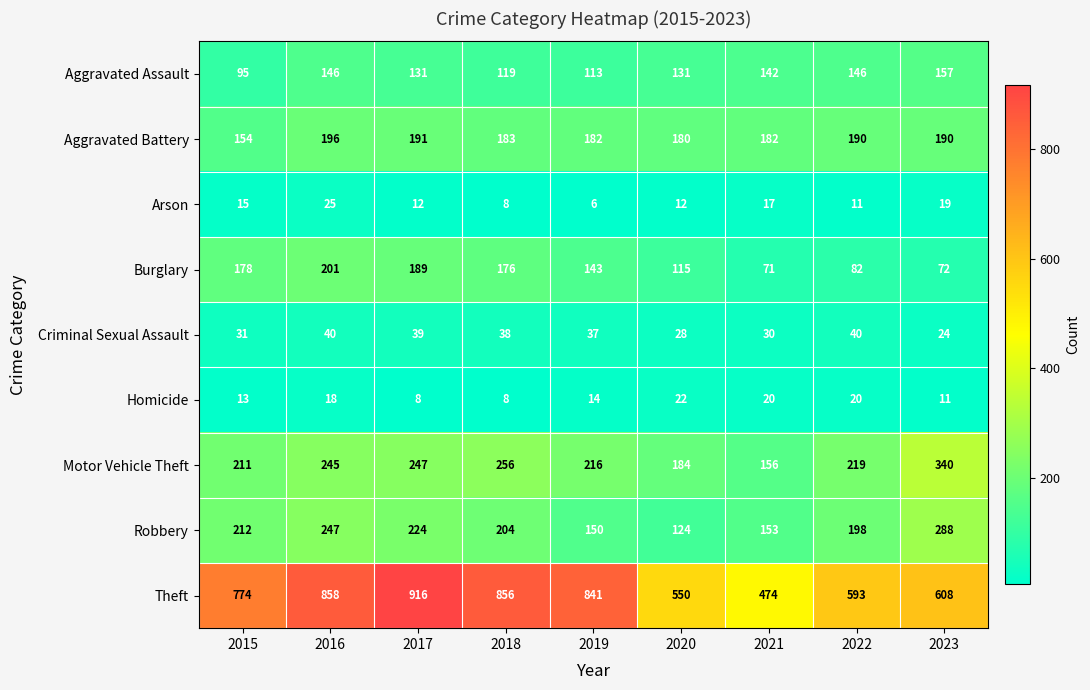

Count the number of data series in this chart.

9